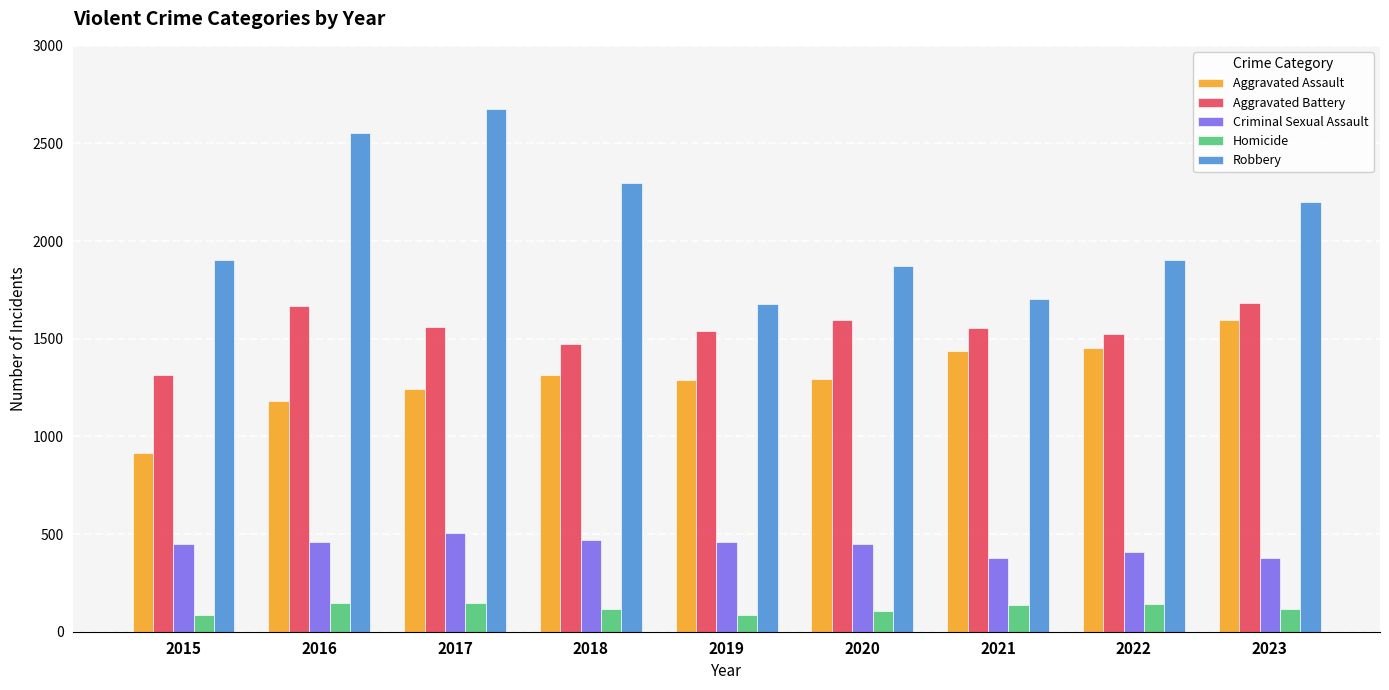

What is the average value of the Aggravated Assault series?

1302